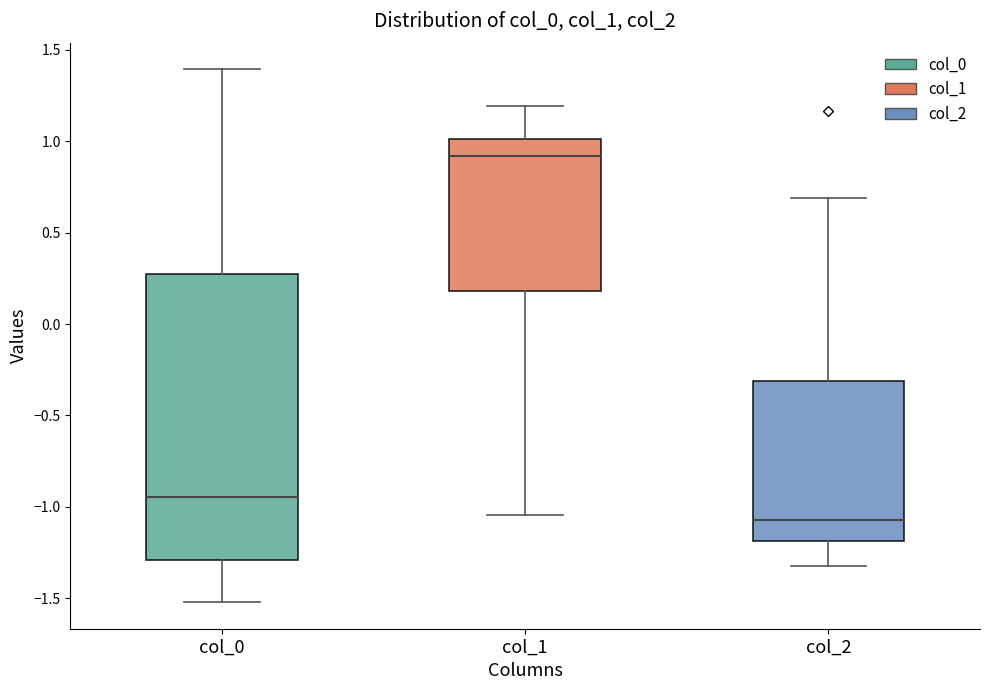

Which box's median line is the highest?

col_1